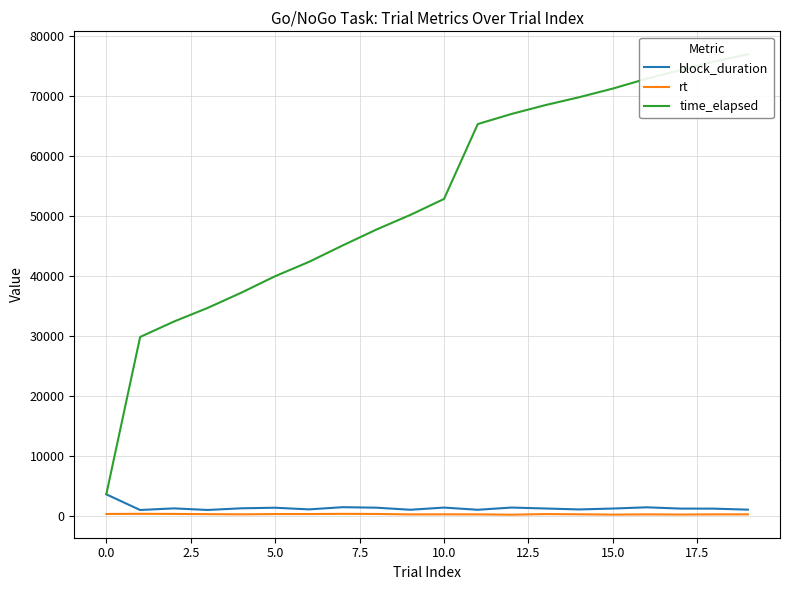

Count the number of categories in the chart.

20